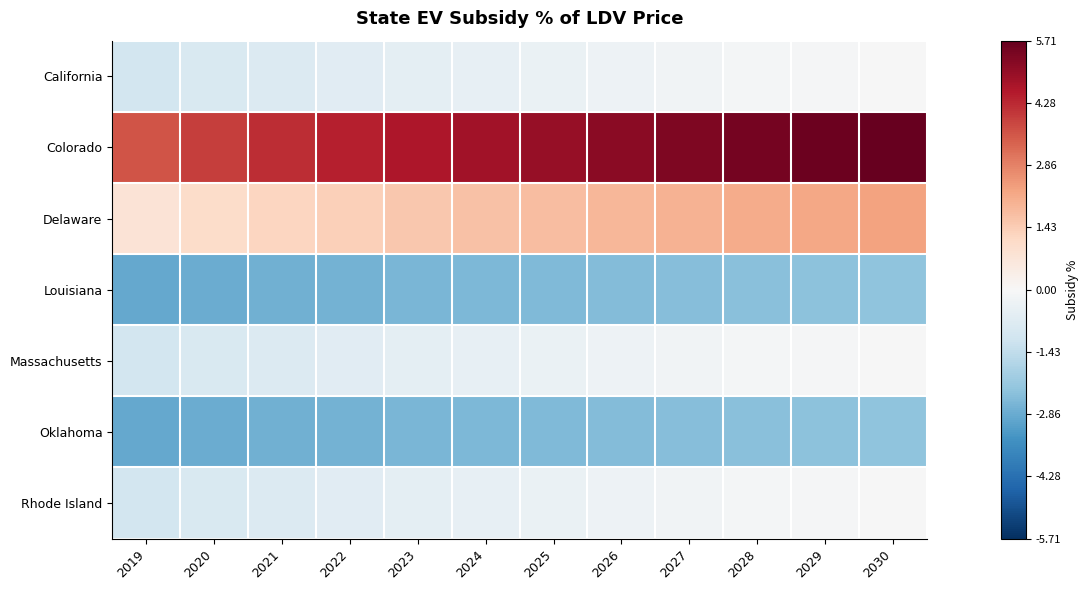

What is the total value across all series at 2025?

0.7